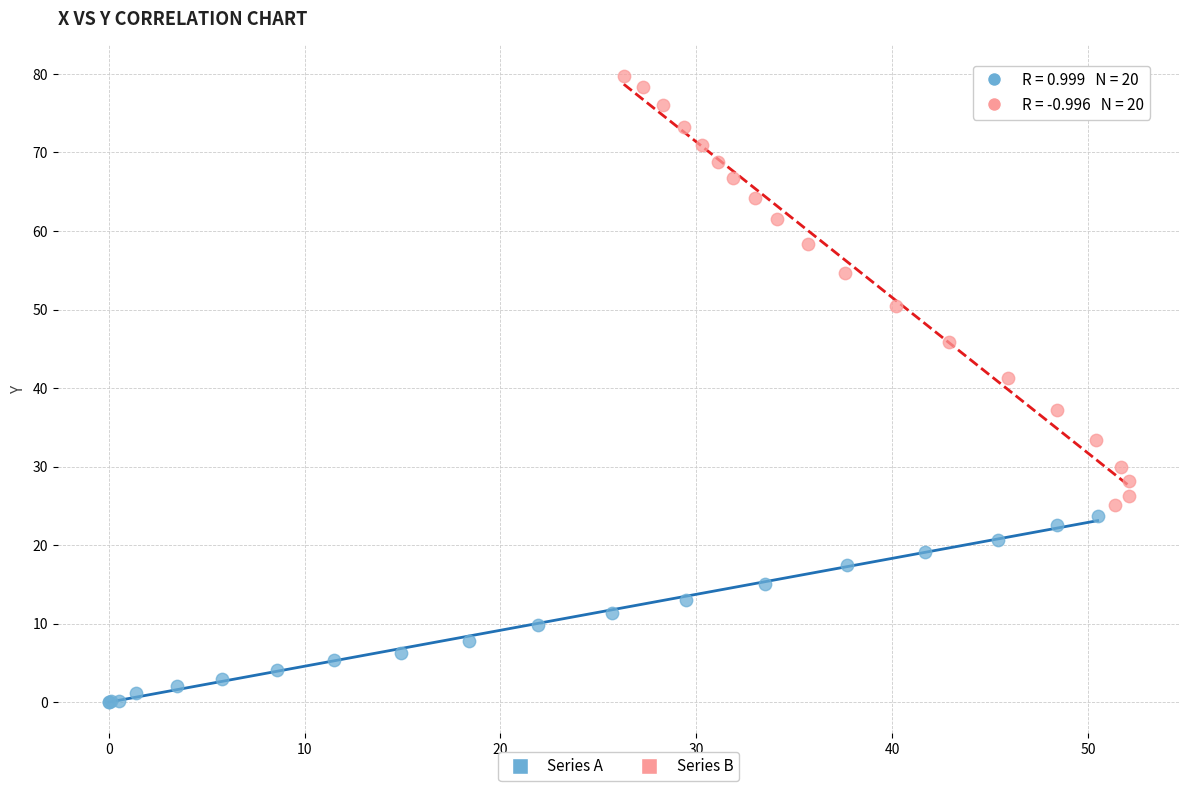

What are all the series names shown in the legend?

Series A, Series B